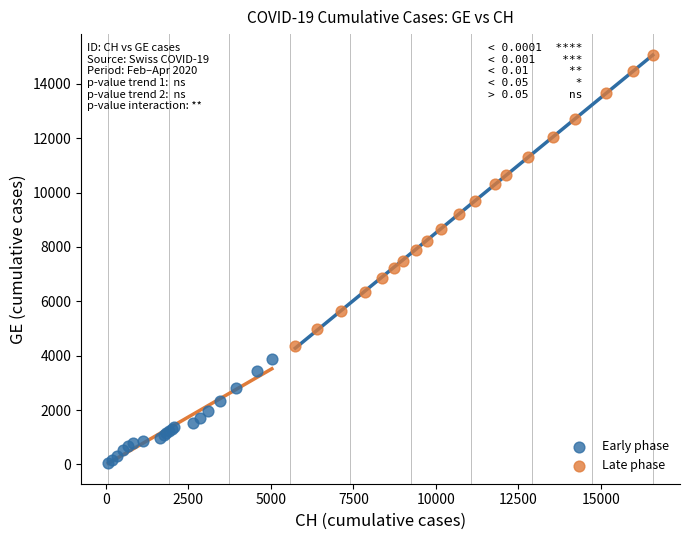

Which series contains the highest Y value?

Late phase